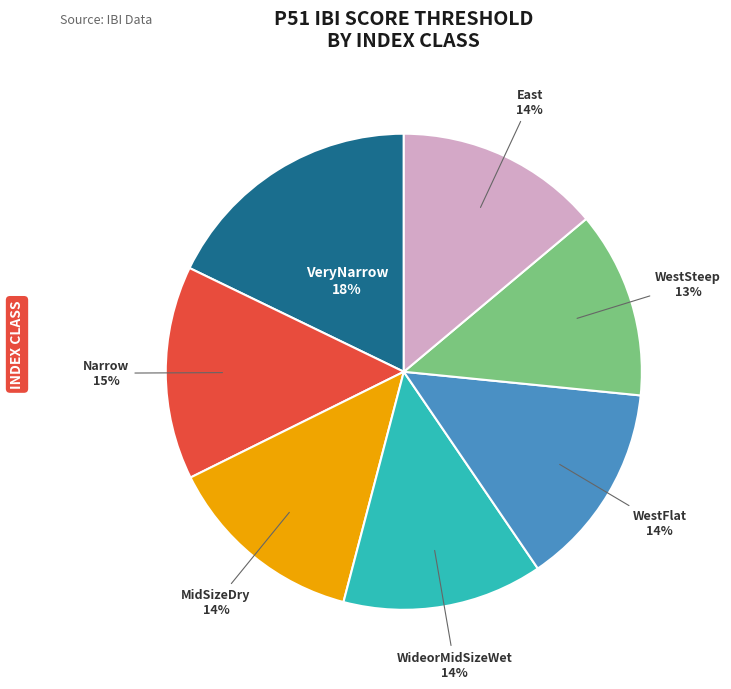

How many slices are in this pie chart?

7